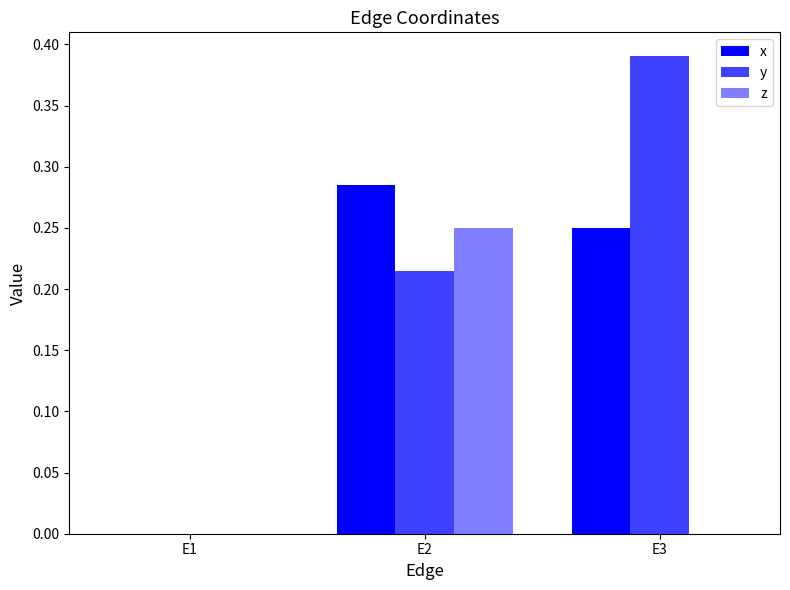

What is the sum of all y values?

0.6